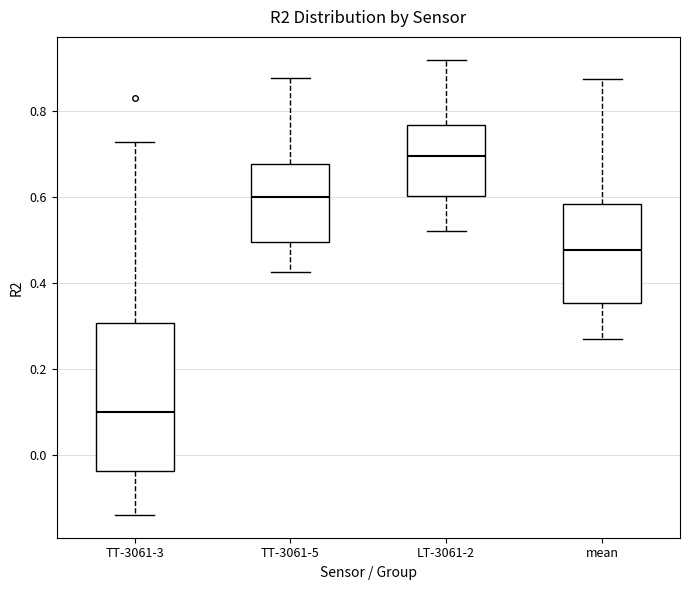

Where does the upper whisker of the box for mean end on the y-axis? The values are not printed on the chart, so give them approximately, as read against the axis.

0.88